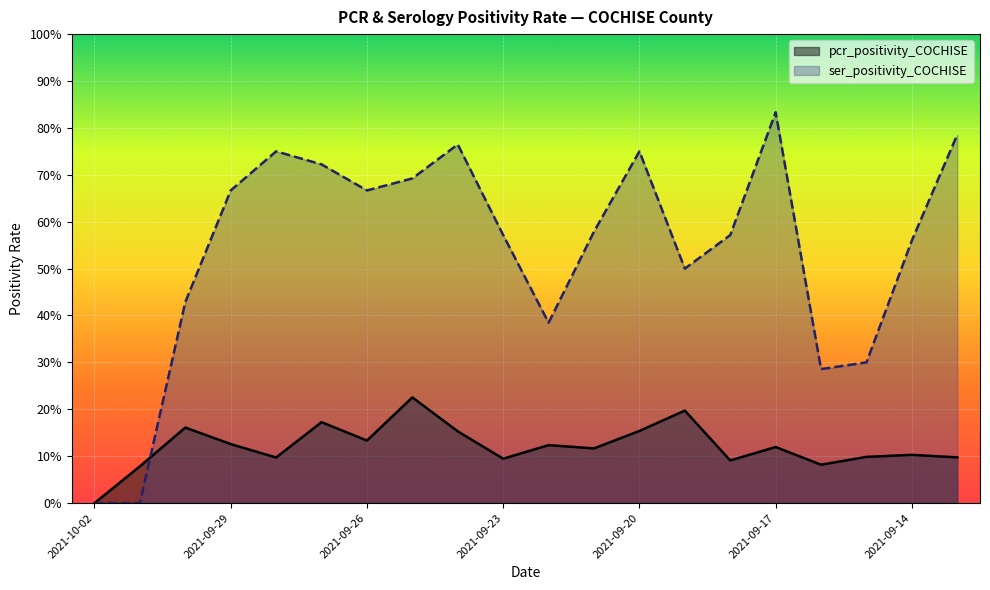

The value of ser_positivity_COCHISE at 2021-10-02 is 0.0. True or false?

True